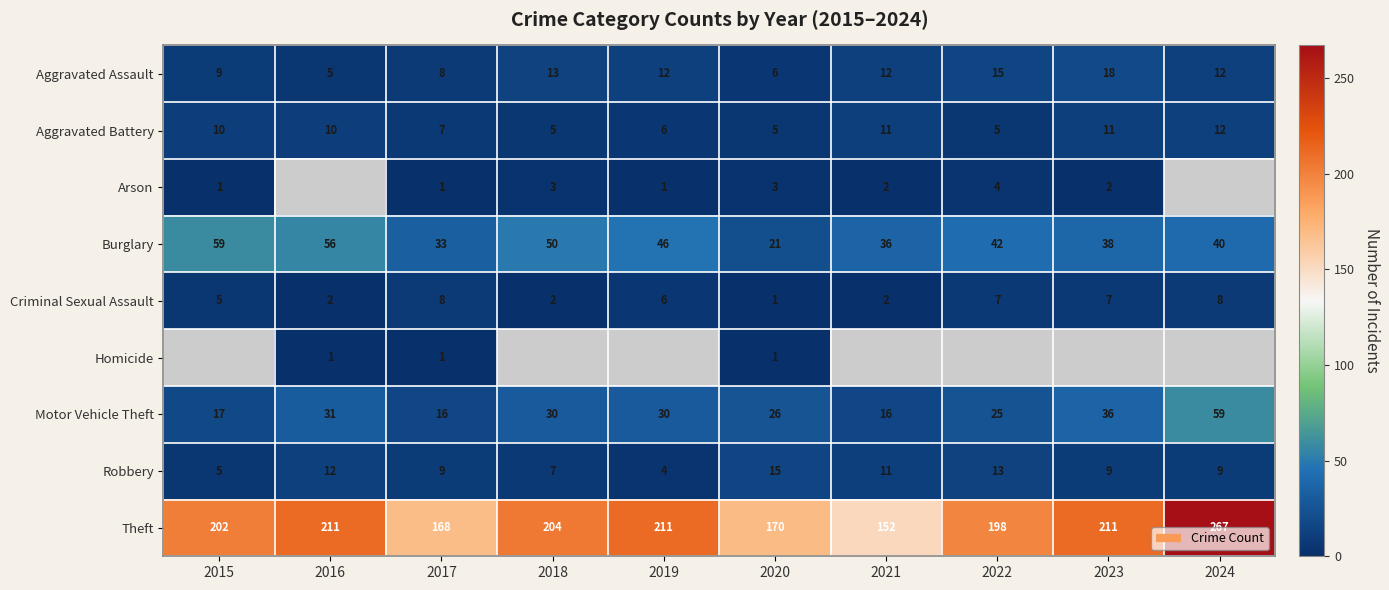

What is the sum of all Theft values?

1994.0